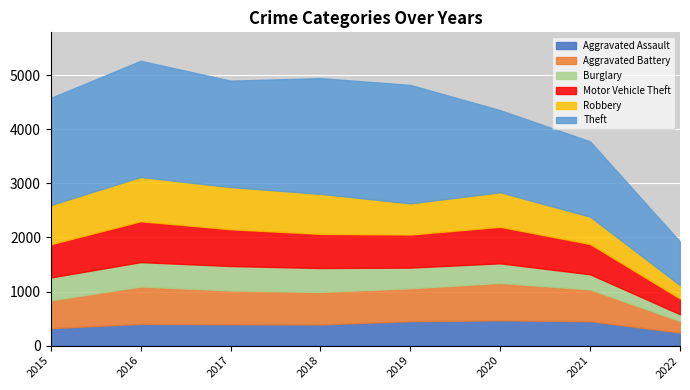

How many interior local valleys does the Motor Vehicle Theft series have?

1